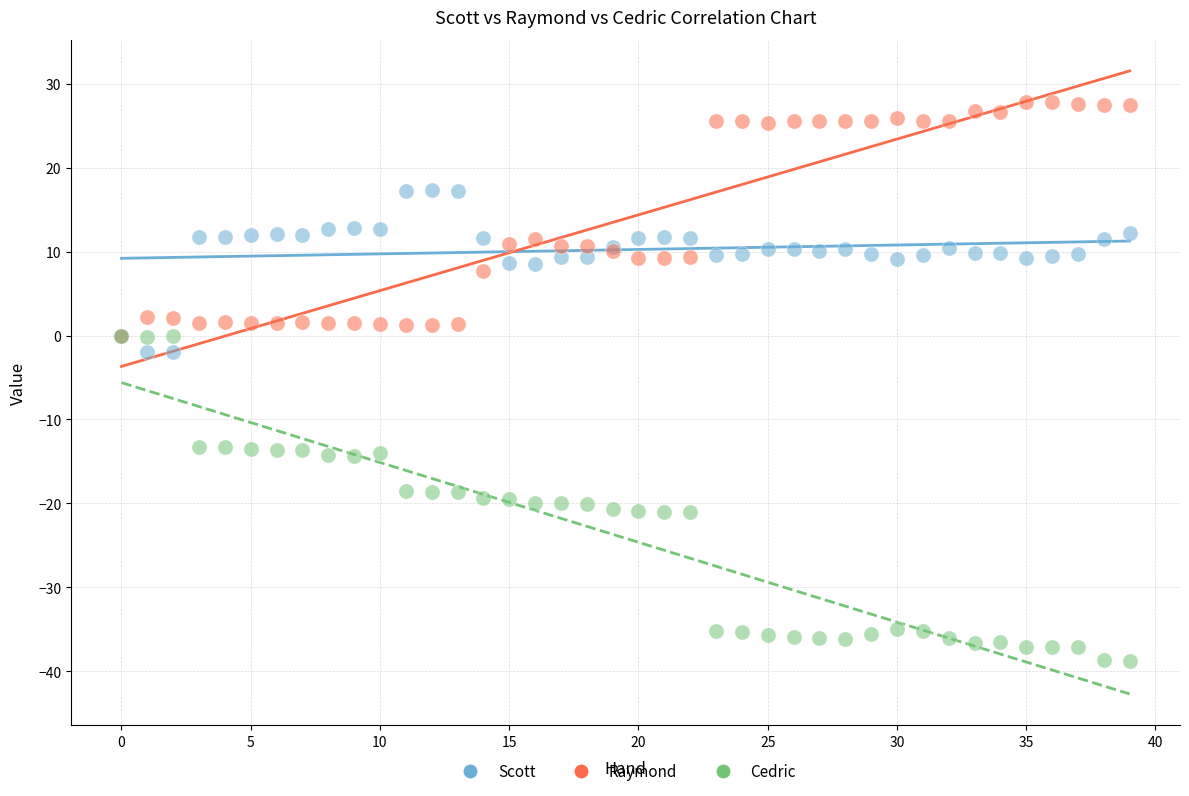

Which series contains the lowest Y value?

Cedric